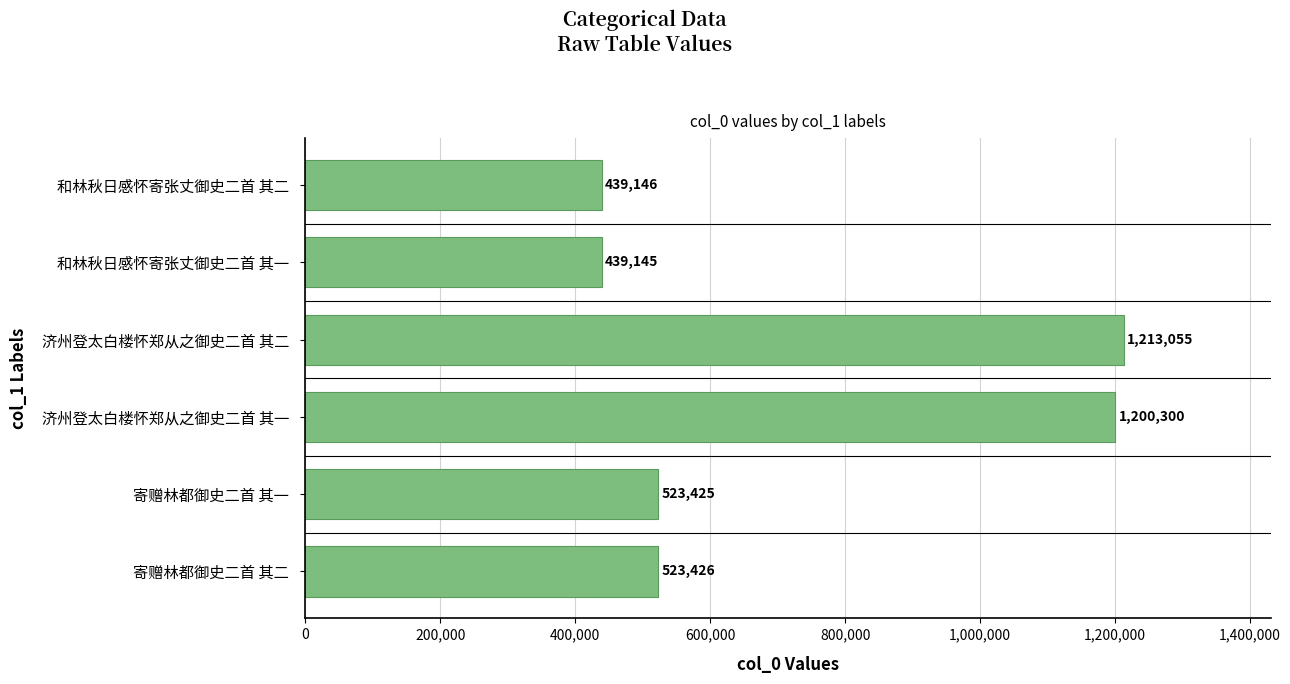

Where is the data nearest to the value 826100?

寄赠林都御史二首 其二